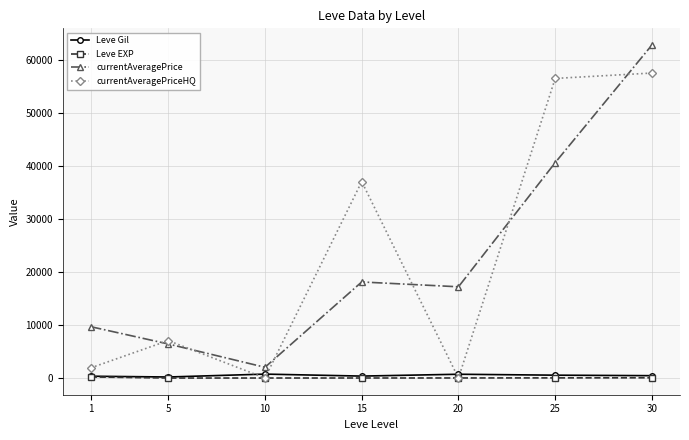

What are all the series names shown in the legend?

Leve Gil, Leve EXP, currentAveragePrice, currentAveragePriceHQ